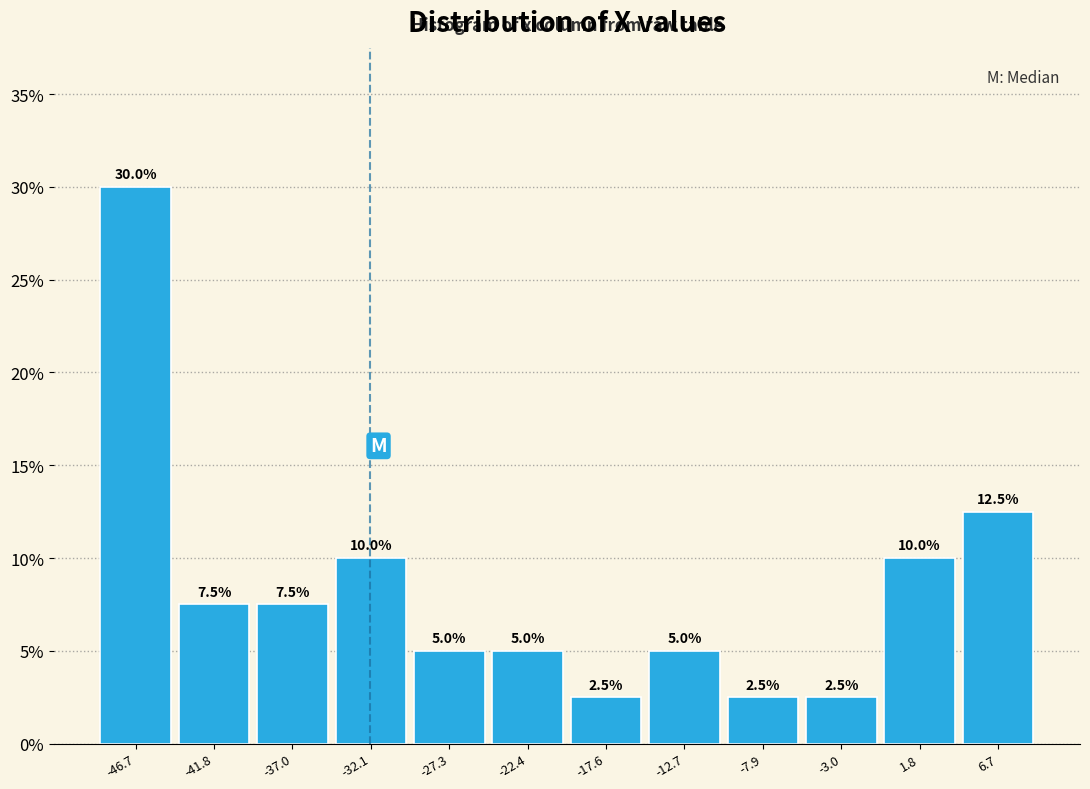

Reading left to right, transcribe this chart: for each bar, give the range it covers on the x-axis and its height. The bar edges are not printed on the chart, so give them approximately, as read against the axis.

-49.10 to -44.25: 30.0
-44.25 to -39.40: 7.5
-39.40 to -34.55: 7.5
-34.55 to -29.70: 10.0
-29.70 to -24.85: 5.0
-24.85 to -20.00: 5.0
-20.00 to -15.15: 2.5
-15.15 to -10.30: 5.0
-10.30 to -5.45: 2.5
-5.45 to -0.60: 2.5
-0.60 to 4.25: 10.0
4.25 to 9.10: 12.5